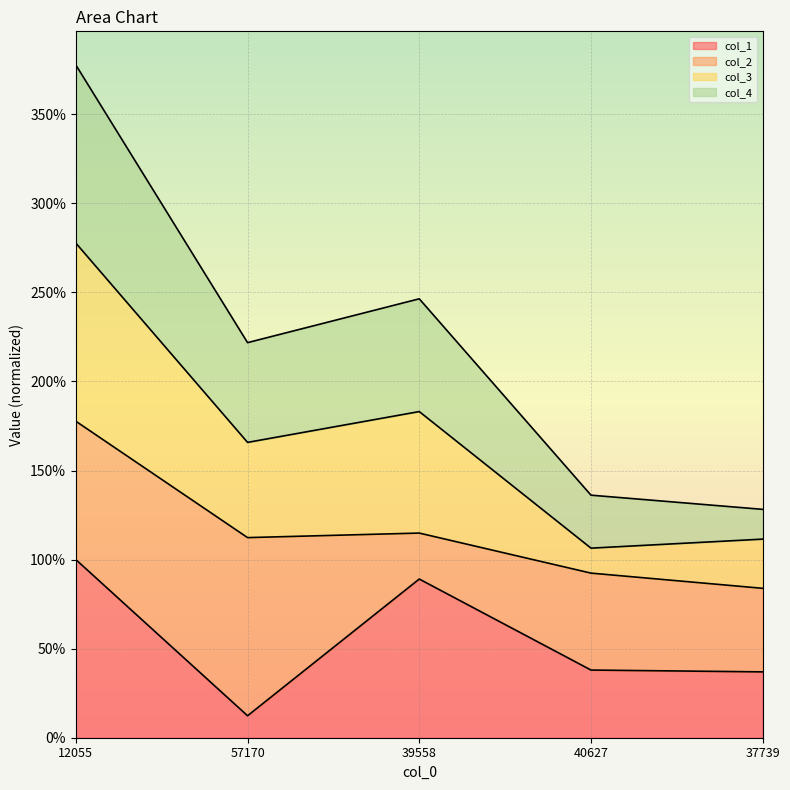

At which label does col_4 first exceed 2?

12055